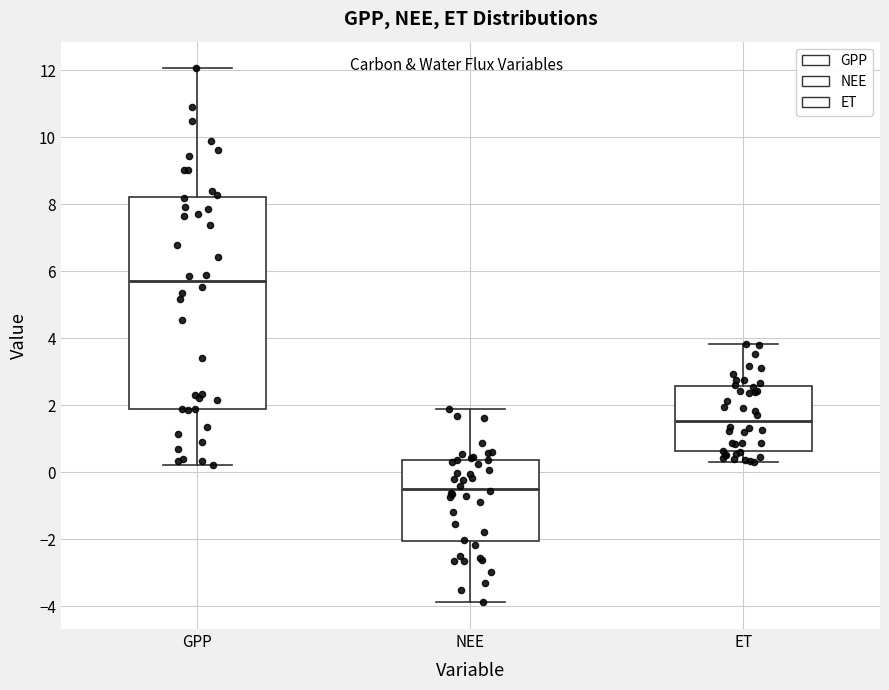

Which box's median line is the lowest?

NEE